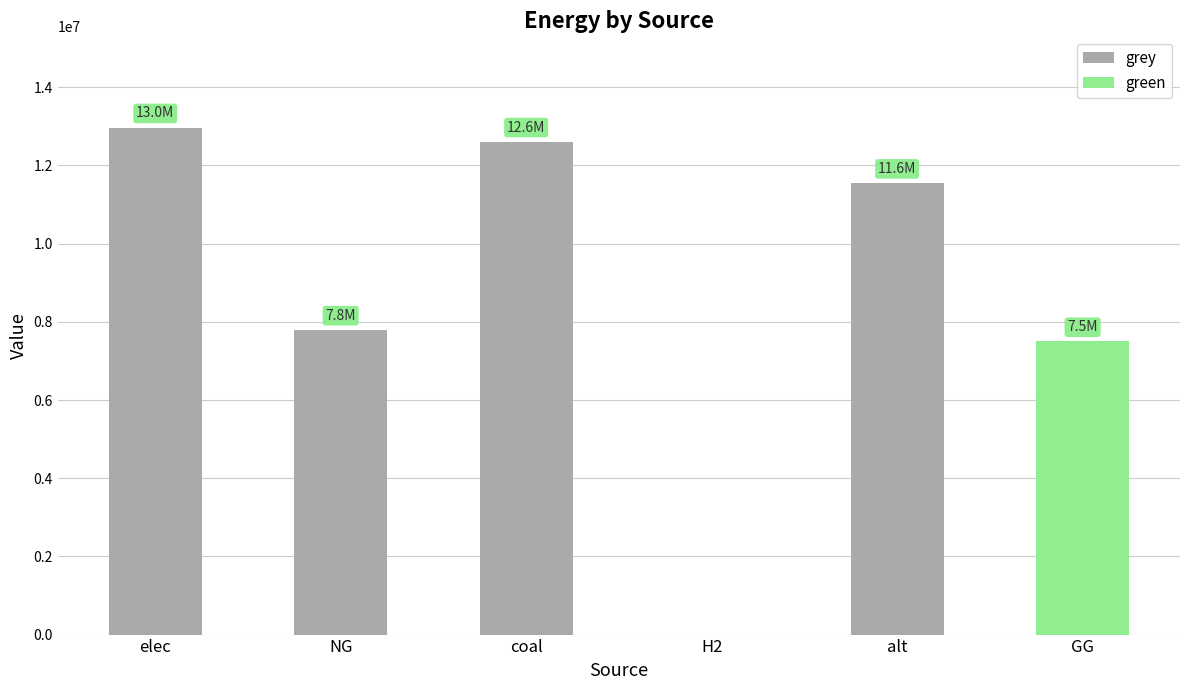

Are the bars horizontal?

No